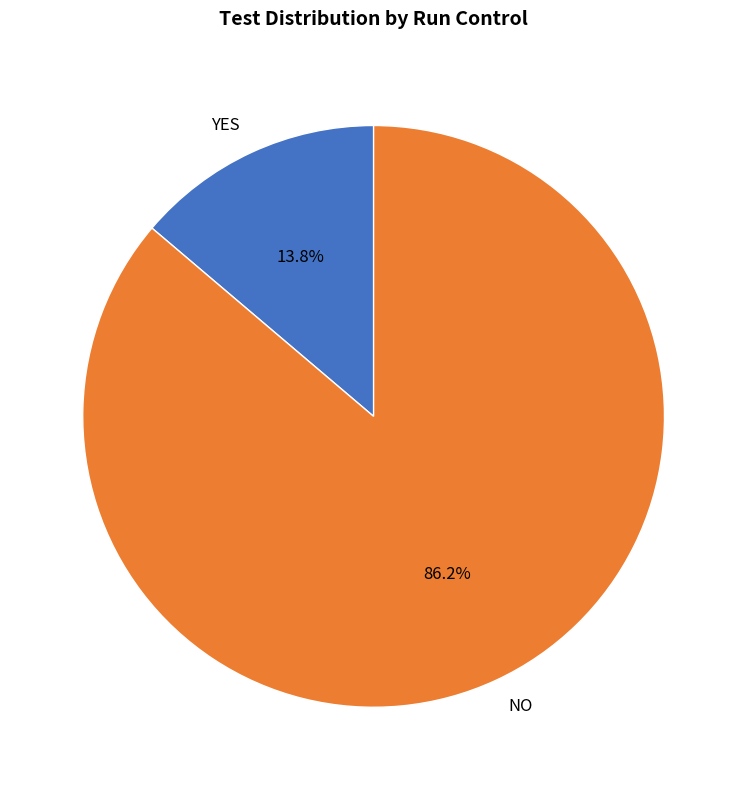

To the nearest percent, what portion does NO represent?

86%